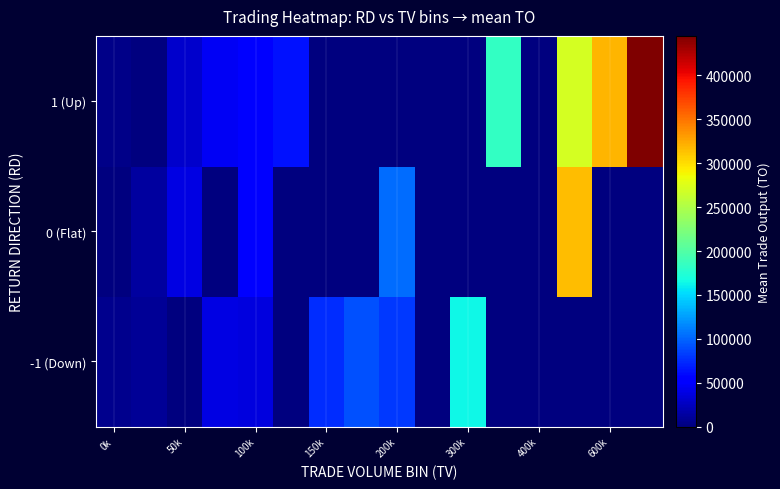

How many categories are shown in the chart?

16